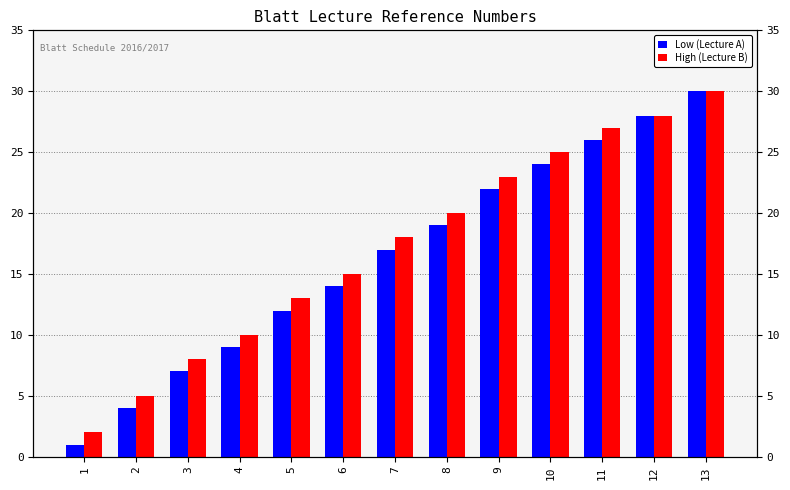

What is the minimum value for Low (Lecture A)?

1